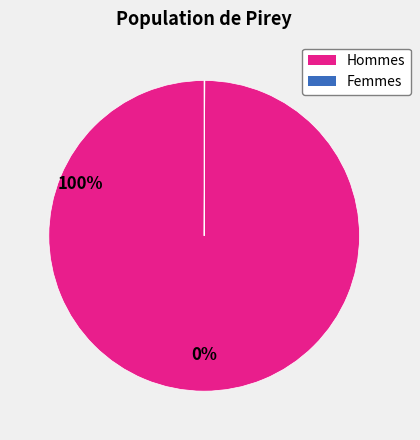

Is there a majority slice in this chart?

Yes